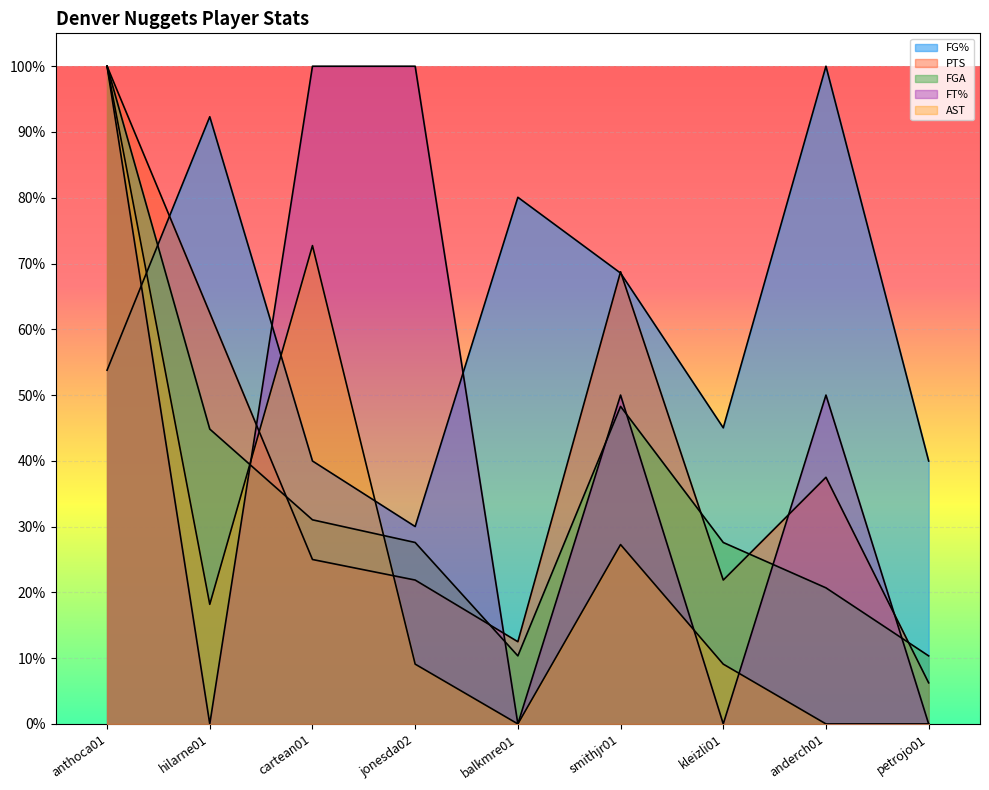

At which category is the sum across all series the highest?

anthoca01